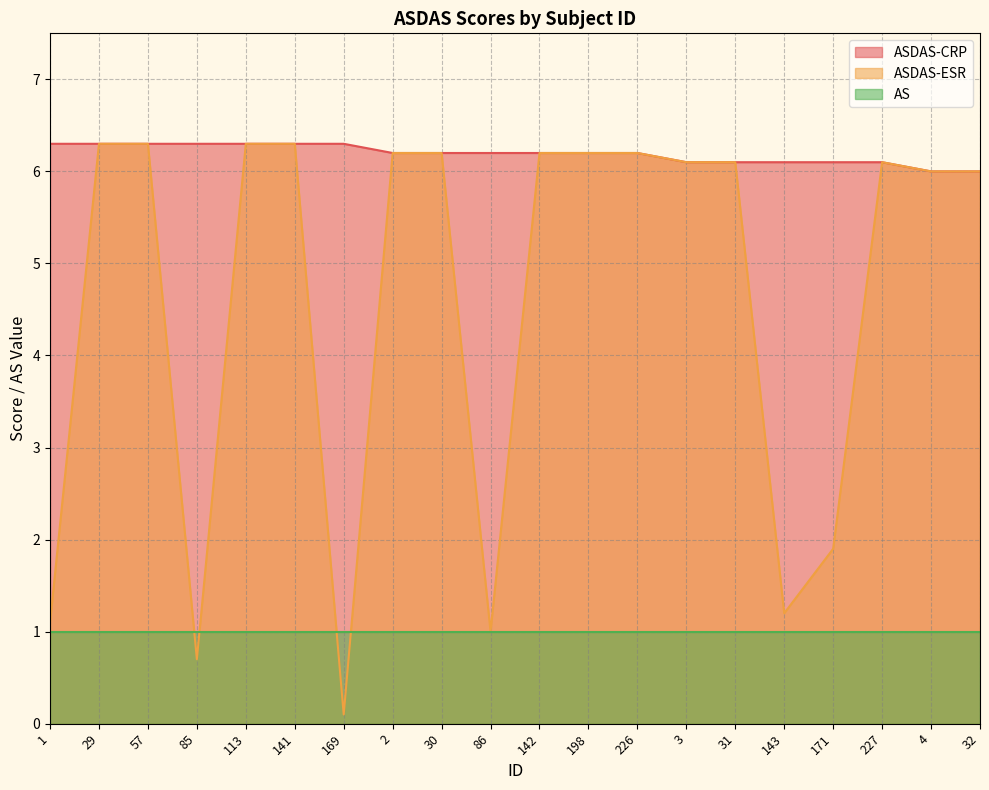

What is the sum of the ASDAS-CRP values at 2 and 31?

12.3